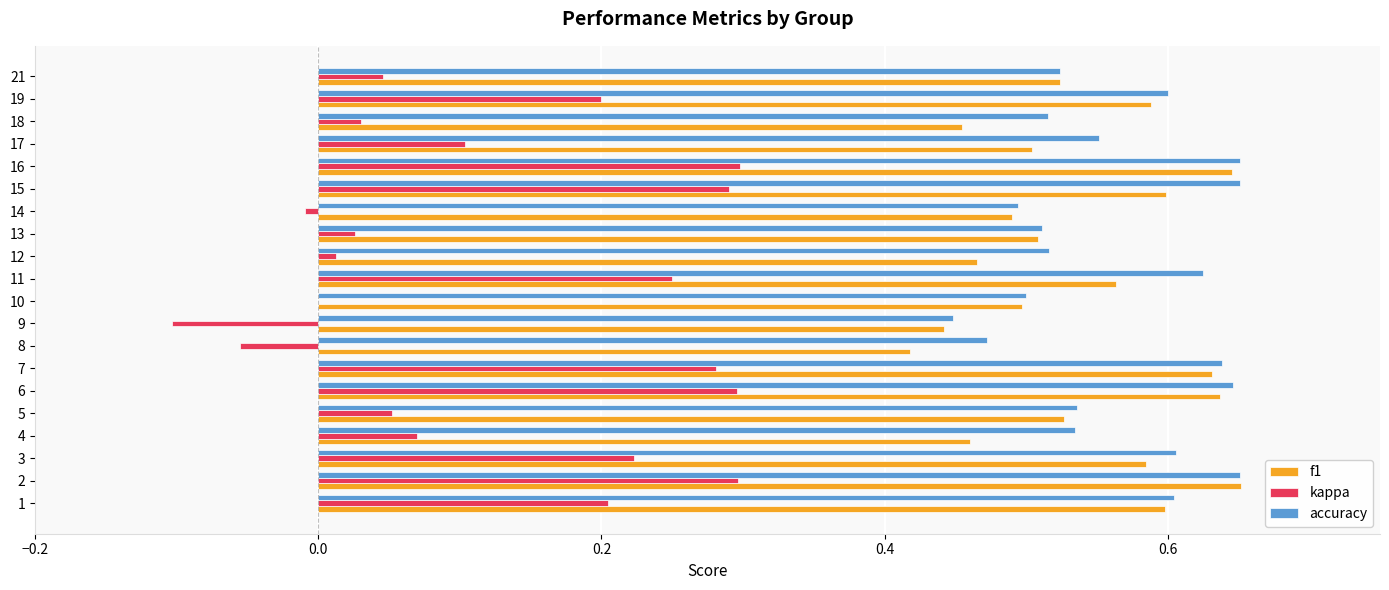

Is it true that f1 equals 0.2 at 5?

False